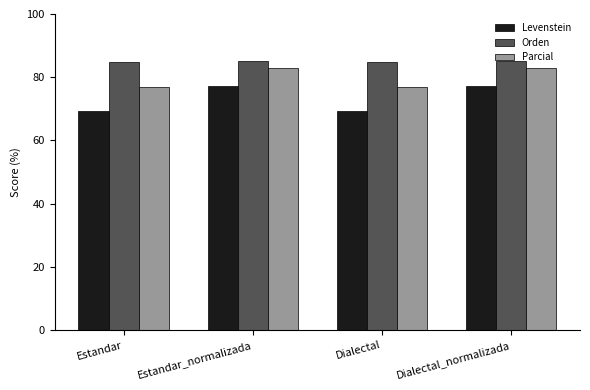

What is the lowest value of the Orden series?

85.0